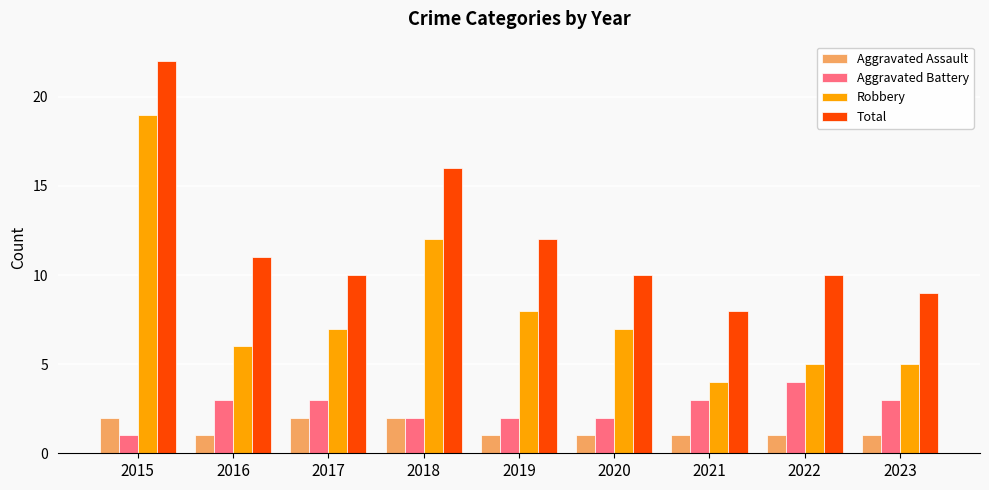

What is the value of the Robbery bar at the 6th from the left?

7